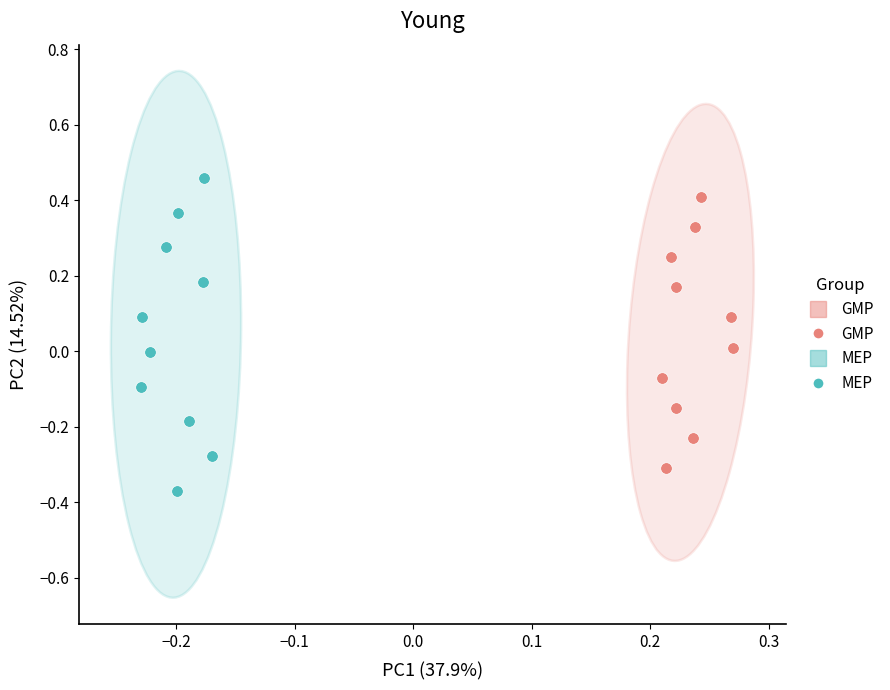

Which series reaches the maximum Y coordinate?

MEP